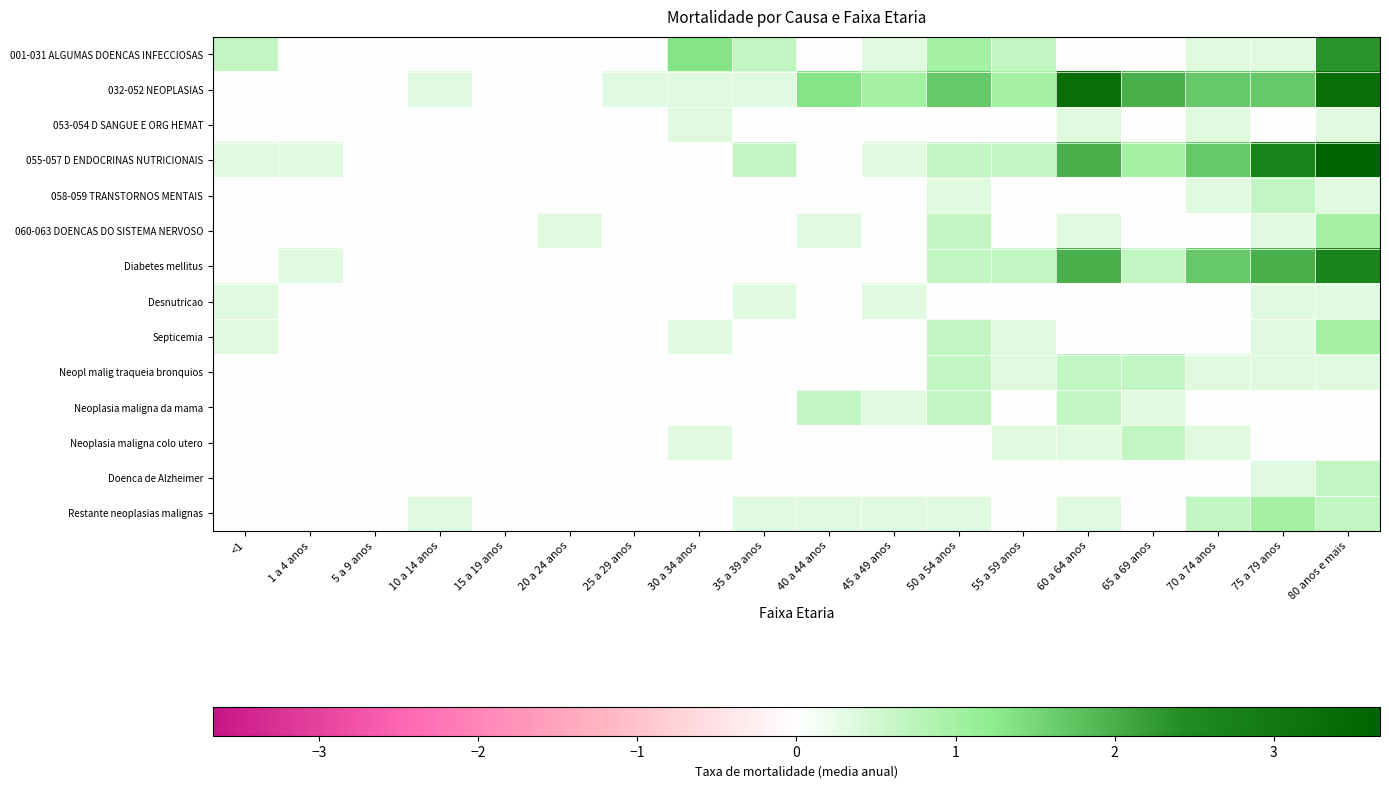

Reading left to right, transcribe all the data shown in this chart.

001-031 ALGUMAS DOENCAS INFECCIOSAS: <1=0.7	1 a 4 anos=0.0	5 a 9 anos=0.0	10 a 14 anos=0.0	15 a 19 anos=0.0	20 a 24 anos=0.0	25 a 29 anos=0.0	30 a 34 anos=1.3	35 a 39 anos=0.7	40 a 44 anos=0.0	45 a 49 anos=0.3	50 a 54 anos=1.0	55 a 59 anos=0.7	60 a 64 anos=0.0	65 a 69 anos=0.0	70 a 74 anos=0.3	75 a 79 anos=0.3	80 anos e mais=2.3
032-052 NEOPLASIAS: <1=0.0	1 a 4 anos=0.0	5 a 9 anos=0.0	10 a 14 anos=0.3	15 a 19 anos=0.0	20 a 24 anos=0.0	25 a 29 anos=0.3	30 a 34 anos=0.3	35 a 39 anos=0.3	40 a 44 anos=1.3	45 a 49 anos=1.0	50 a 54 anos=1.7	55 a 59 anos=1.0	60 a 64 anos=3.3	65 a 69 anos=2.0	70 a 74 anos=1.7	75 a 79 anos=1.7	80 anos e mais=3.3
053-054 D SANGUE E ORG HEMAT: <1=0.0	1 a 4 anos=0.0	5 a 9 anos=0.0	10 a 14 anos=0.0	15 a 19 anos=0.0	20 a 24 anos=0.0	25 a 29 anos=0.0	30 a 34 anos=0.3	35 a 39 anos=0.0	40 a 44 anos=0.0	45 a 49 anos=0.0	50 a 54 anos=0.0	55 a 59 anos=0.0	60 a 64 anos=0.3	65 a 69 anos=0.0	70 a 74 anos=0.3	75 a 79 anos=0.0	80 anos e mais=0.3
055-057 D ENDOCRINAS NUTRICIONAIS: <1=0.3	1 a 4 anos=0.3	5 a 9 anos=0.0	10 a 14 anos=0.0	15 a 19 anos=0.0	20 a 24 anos=0.0	25 a 29 anos=0.0	30 a 34 anos=0.0	35 a 39 anos=0.7	40 a 44 anos=0.0	45 a 49 anos=0.3	50 a 54 anos=0.7	55 a 59 anos=0.7	60 a 64 anos=2.0	65 a 69 anos=1.0	70 a 74 anos=1.7	75 a 79 anos=2.7	80 anos e mais=3.7
058-059 TRANSTORNOS MENTAIS: <1=0.0	1 a 4 anos=0.0	5 a 9 anos=0.0	10 a 14 anos=0.0	15 a 19 anos=0.0	20 a 24 anos=0.0	25 a 29 anos=0.0	30 a 34 anos=0.0	35 a 39 anos=0.0	40 a 44 anos=0.0	45 a 49 anos=0.0	50 a 54 anos=0.3	55 a 59 anos=0.0	60 a 64 anos=0.0	65 a 69 anos=0.0	70 a 74 anos=0.3	75 a 79 anos=0.7	80 anos e mais=0.3
060-063 DOENCAS DO SISTEMA NERVOSO: <1=0.0	1 a 4 anos=0.0	5 a 9 anos=0.0	10 a 14 anos=0.0	15 a 19 anos=0.0	20 a 24 anos=0.3	25 a 29 anos=0.0	30 a 34 anos=0.0	35 a 39 anos=0.0	40 a 44 anos=0.3	45 a 49 anos=0.0	50 a 54 anos=0.7	55 a 59 anos=0.0	60 a 64 anos=0.3	65 a 69 anos=0.0	70 a 74 anos=0.0	75 a 79 anos=0.3	80 anos e mais=1.0
Diabetes mellitus: <1=0.0	1 a 4 anos=0.3	5 a 9 anos=0.0	10 a 14 anos=0.0	15 a 19 anos=0.0	20 a 24 anos=0.0	25 a 29 anos=0.0	30 a 34 anos=0.0	35 a 39 anos=0.0	40 a 44 anos=0.0	45 a 49 anos=0.0	50 a 54 anos=0.7	55 a 59 anos=0.7	60 a 64 anos=2.0	65 a 69 anos=0.7	70 a 74 anos=1.7	75 a 79 anos=2.0	80 anos e mais=2.7
Desnutricao: <1=0.3	1 a 4 anos=0.0	5 a 9 anos=0.0	10 a 14 anos=0.0	15 a 19 anos=0.0	20 a 24 anos=0.0	25 a 29 anos=0.0	30 a 34 anos=0.0	35 a 39 anos=0.3	40 a 44 anos=0.0	45 a 49 anos=0.3	50 a 54 anos=0.0	55 a 59 anos=0.0	60 a 64 anos=0.0	65 a 69 anos=0.0	70 a 74 anos=0.0	75 a 79 anos=0.3	80 anos e mais=0.3
Septicemia: <1=0.3	1 a 4 anos=0.0	5 a 9 anos=0.0	10 a 14 anos=0.0	15 a 19 anos=0.0	20 a 24 anos=0.0	25 a 29 anos=0.0	30 a 34 anos=0.3	35 a 39 anos=0.0	40 a 44 anos=0.0	45 a 49 anos=0.0	50 a 54 anos=0.7	55 a 59 anos=0.3	60 a 64 anos=0.0	65 a 69 anos=0.0	70 a 74 anos=0.0	75 a 79 anos=0.3	80 anos e mais=1.0
Neopl malig traqueia bronquios: <1=0.0	1 a 4 anos=0.0	5 a 9 anos=0.0	10 a 14 anos=0.0	15 a 19 anos=0.0	20 a 24 anos=0.0	25 a 29 anos=0.0	30 a 34 anos=0.0	35 a 39 anos=0.0	40 a 44 anos=0.0	45 a 49 anos=0.0	50 a 54 anos=0.7	55 a 59 anos=0.3	60 a 64 anos=0.7	65 a 69 anos=0.7	70 a 74 anos=0.3	75 a 79 anos=0.3	80 anos e mais=0.3
Neoplasia maligna da mama: <1=0.0	1 a 4 anos=0.0	5 a 9 anos=0.0	10 a 14 anos=0.0	15 a 19 anos=0.0	20 a 24 anos=0.0	25 a 29 anos=0.0	30 a 34 anos=0.0	35 a 39 anos=0.0	40 a 44 anos=0.7	45 a 49 anos=0.3	50 a 54 anos=0.7	55 a 59 anos=0.0	60 a 64 anos=0.7	65 a 69 anos=0.3	70 a 74 anos=0.0	75 a 79 anos=0.0	80 anos e mais=0.0
Neoplasia maligna colo utero: <1=0.0	1 a 4 anos=0.0	5 a 9 anos=0.0	10 a 14 anos=0.0	15 a 19 anos=0.0	20 a 24 anos=0.0	25 a 29 anos=0.0	30 a 34 anos=0.3	35 a 39 anos=0.0	40 a 44 anos=0.0	45 a 49 anos=0.0	50 a 54 anos=0.0	55 a 59 anos=0.3	60 a 64 anos=0.3	65 a 69 anos=0.7	70 a 74 anos=0.3	75 a 79 anos=0.0	80 anos e mais=0.0
Doenca de Alzheimer: <1=0.0	1 a 4 anos=0.0	5 a 9 anos=0.0	10 a 14 anos=0.0	15 a 19 anos=0.0	20 a 24 anos=0.0	25 a 29 anos=0.0	30 a 34 anos=0.0	35 a 39 anos=0.0	40 a 44 anos=0.0	45 a 49 anos=0.0	50 a 54 anos=0.0	55 a 59 anos=0.0	60 a 64 anos=0.0	65 a 69 anos=0.0	70 a 74 anos=0.0	75 a 79 anos=0.3	80 anos e mais=0.7
Restante neoplasias malignas: <1=0.0	1 a 4 anos=0.0	5 a 9 anos=0.0	10 a 14 anos=0.3	15 a 19 anos=0.0	20 a 24 anos=0.0	25 a 29 anos=0.0	30 a 34 anos=0.0	35 a 39 anos=0.3	40 a 44 anos=0.3	45 a 49 anos=0.3	50 a 54 anos=0.3	55 a 59 anos=0.0	60 a 64 anos=0.3	65 a 69 anos=0.0	70 a 74 anos=0.7	75 a 79 anos=1.0	80 anos e mais=0.7